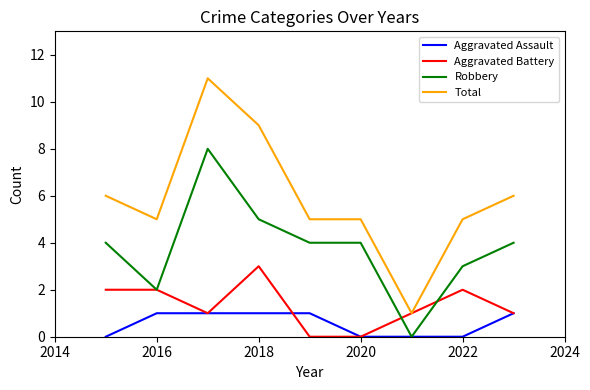

True or false: Aggravated Assault and Total cross at least once.

False